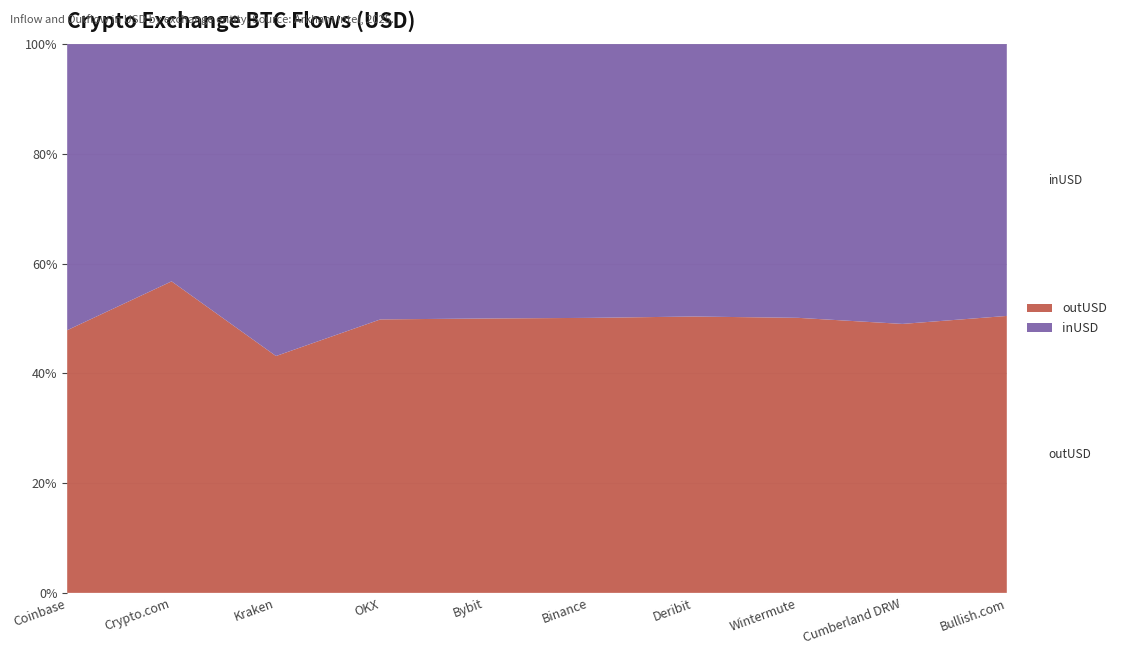

Reading right to left, list all the values displayed in this chart.

inUSD: 1539125041.0	3114969931.2	7780582628.2	3824267403.3	20763405004.4	16811898778.7	5626407376.8	19902267735.6	3471308282.6	12712688152.1
outUSD: 1567888882.7	2993931876.1	7817494445.8	3879277216.0	20854834104.5	16810127278.2	5588702370.8	15110918943.2	4557576101.1	11671043085.3